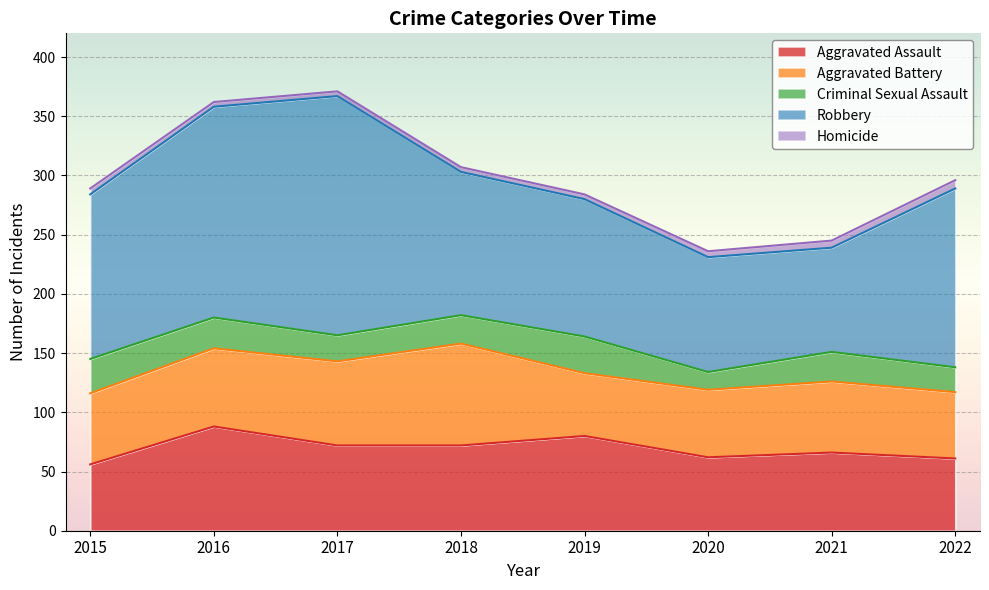

What is the average value of the Aggravated Battery series?

64